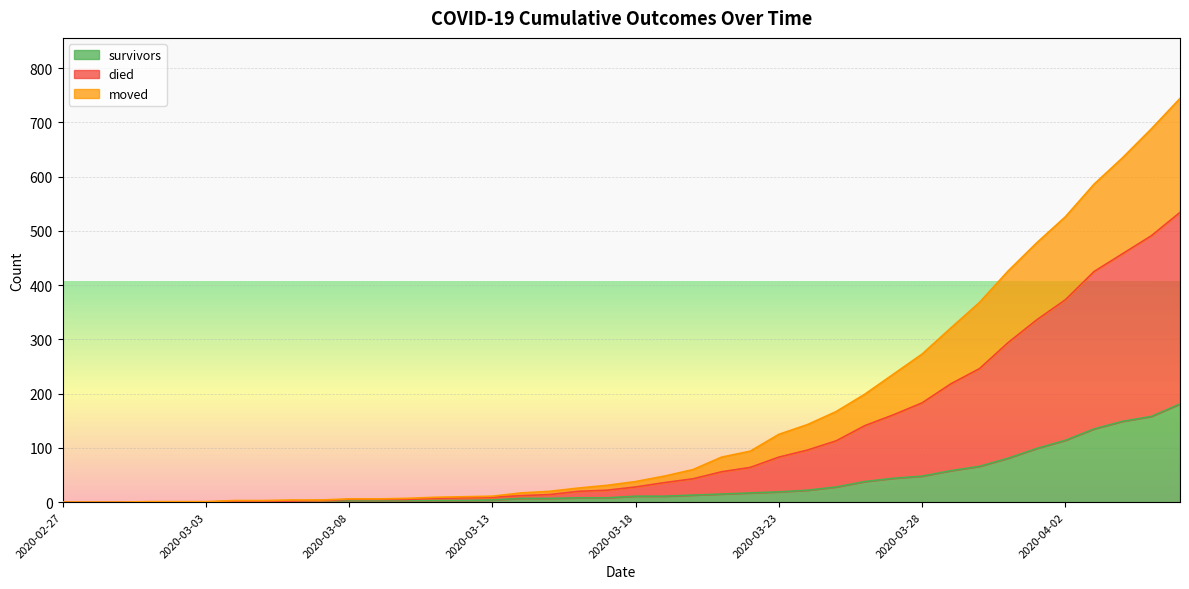

At how many categories does at least one series exceed 545?

4